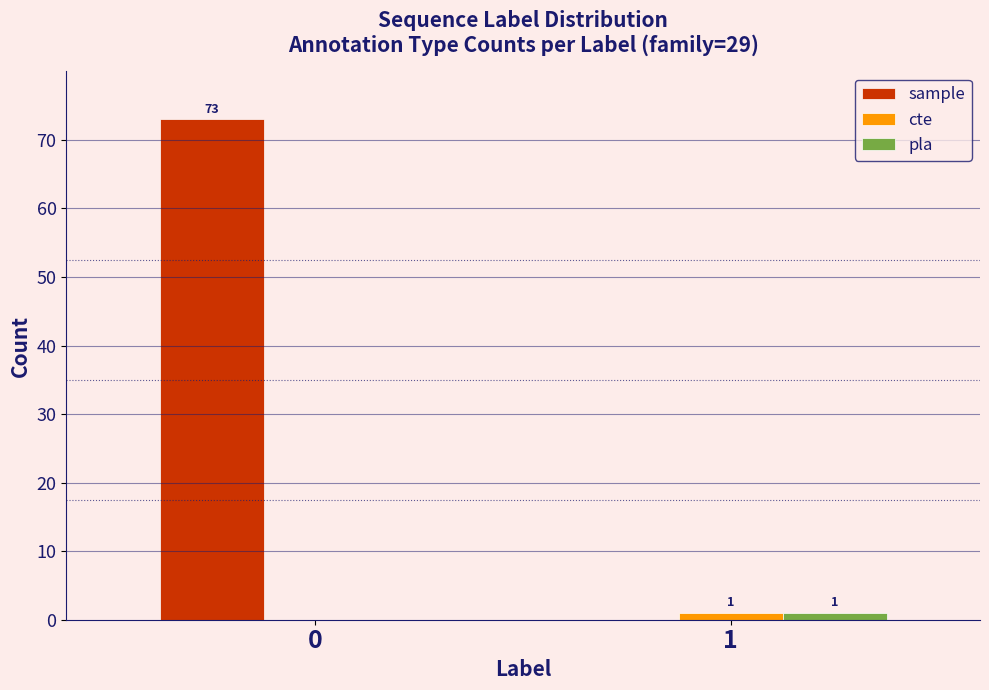

Reading right to left, what are all the values shown in this chart?

sample: 1=0	0=73
cte: 1=1	0=0
pla: 1=1	0=0